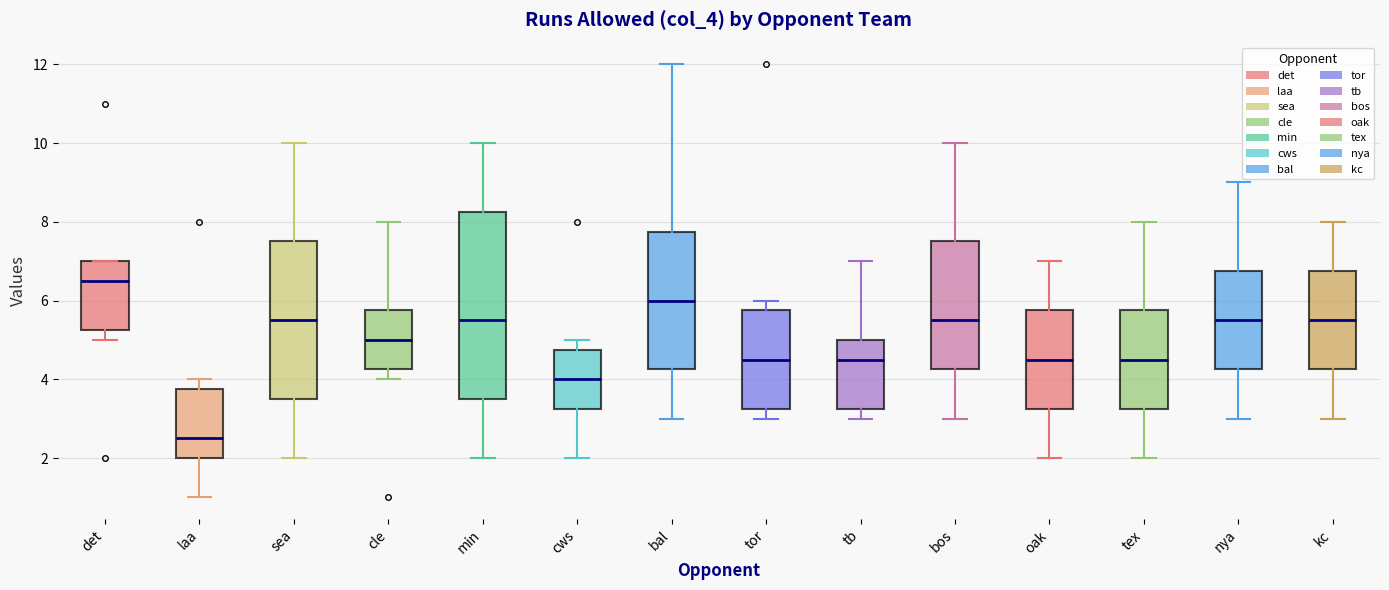

Comparing the boxes themselves (not the whiskers), which one is the tallest?

min